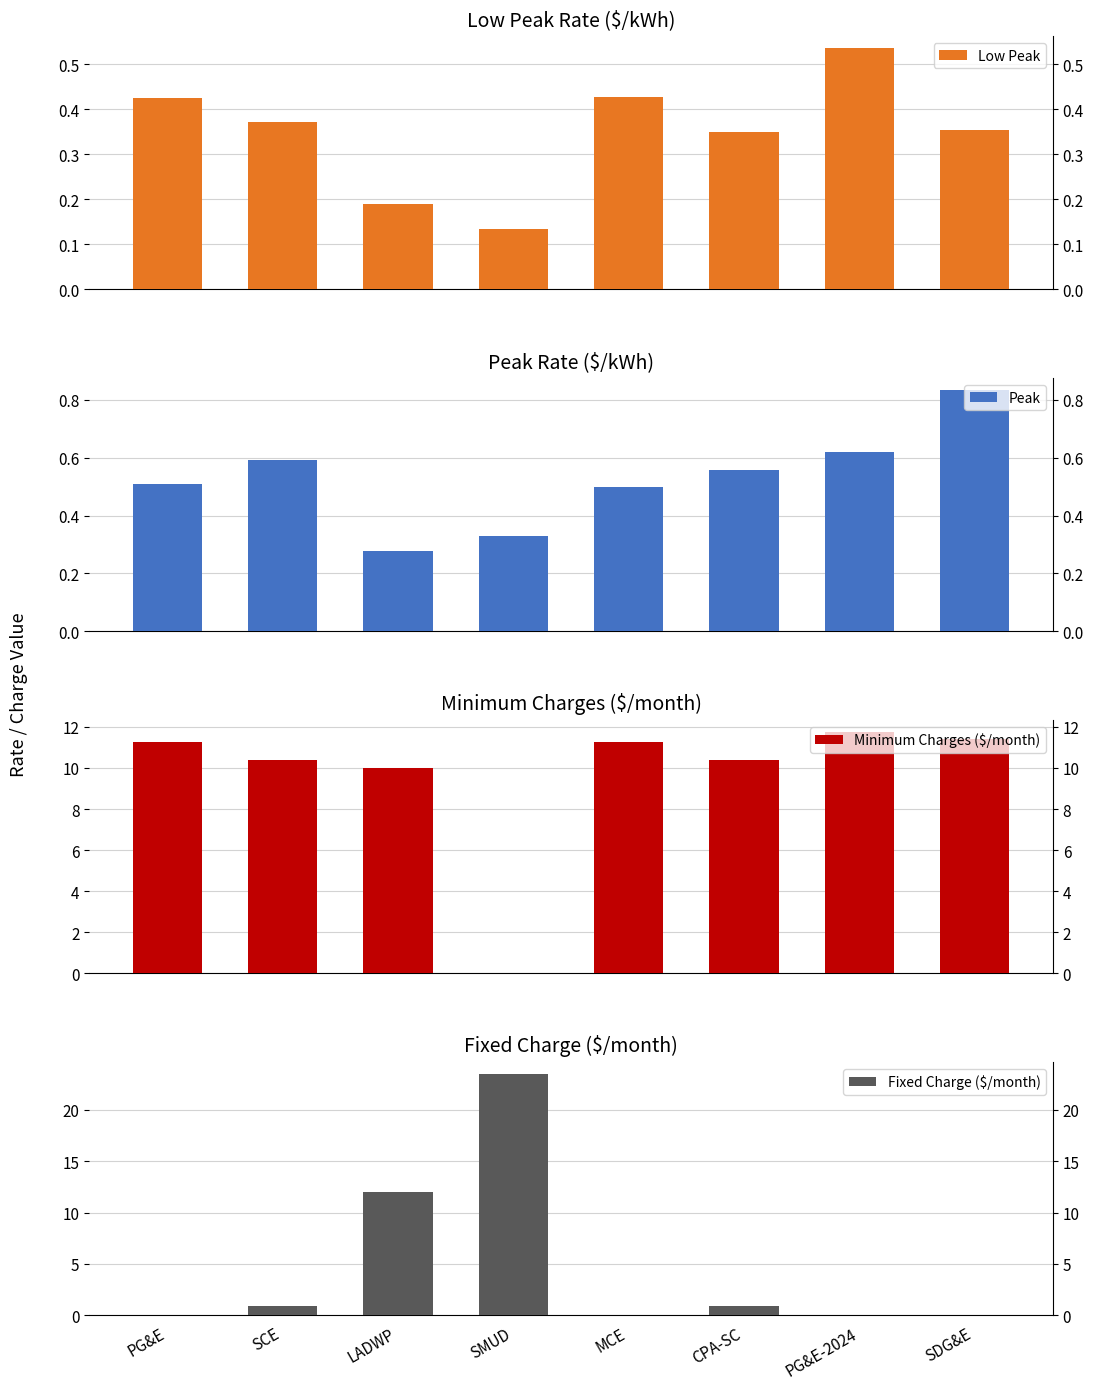

What are all the series names shown in the legend?

Low Peak, Peak, Minimum Charges ($/month), Fixed Charge ($/month)